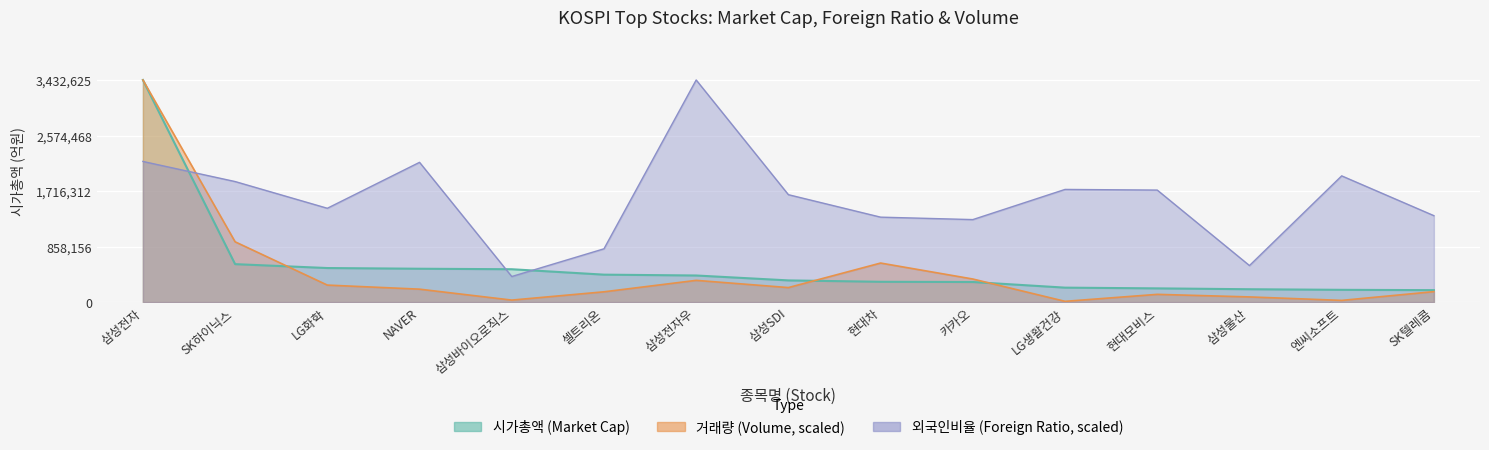

True or false: 시가총액 has more than 1 interior local peaks.

False